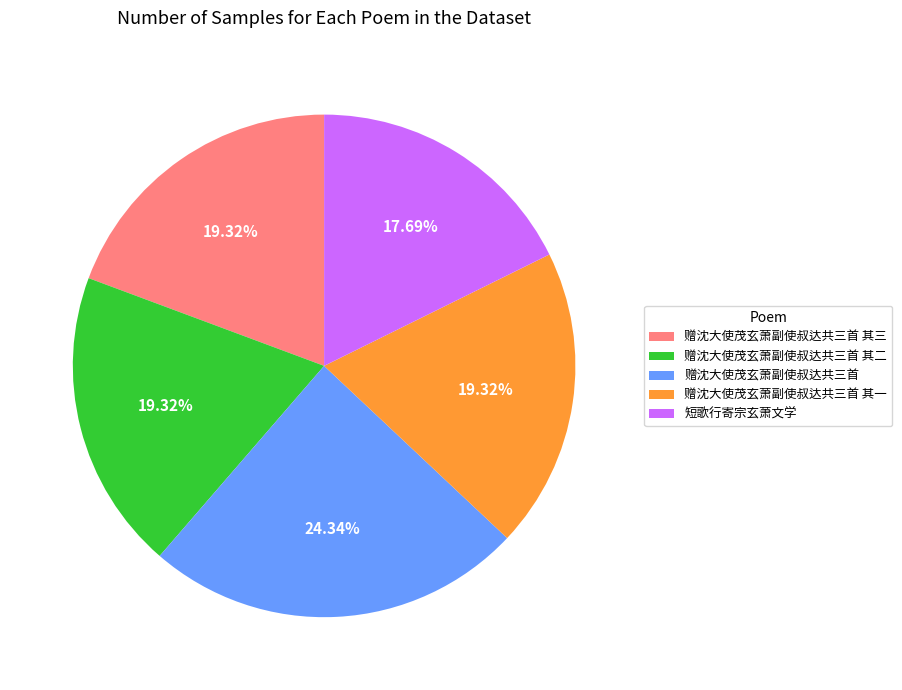

Approximately how many times larger is the value at 赠沈大使茂玄萧副使叔达共三首 其二 compared to 赠沈大使茂玄萧副使叔达共三首 其一?

1.0